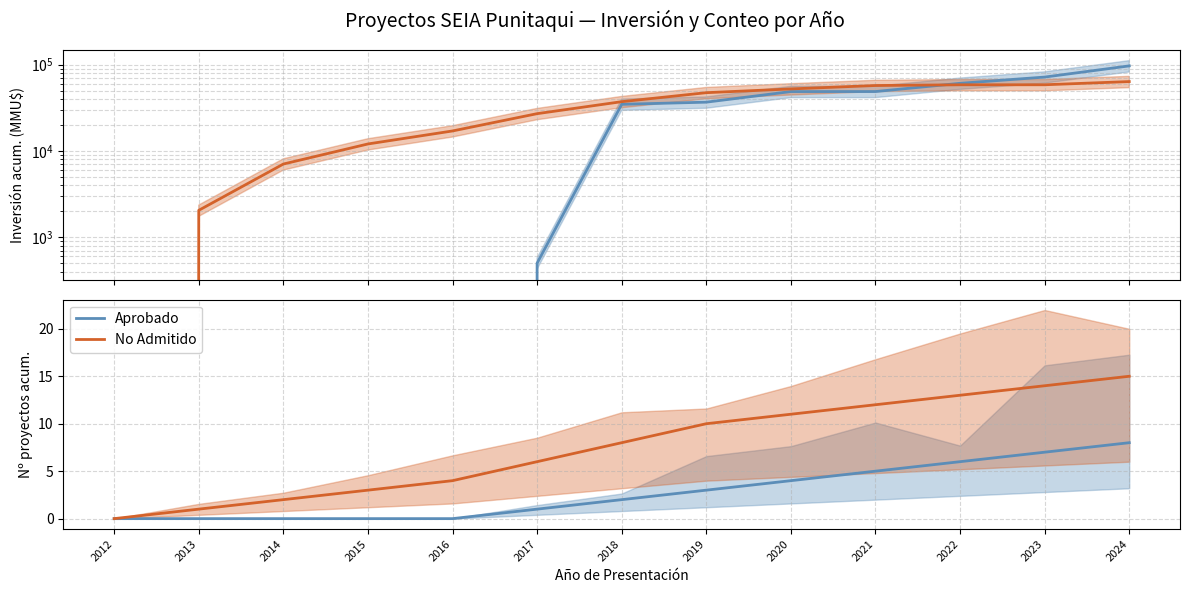

At which label does Aprobado reach its minimum?

2012